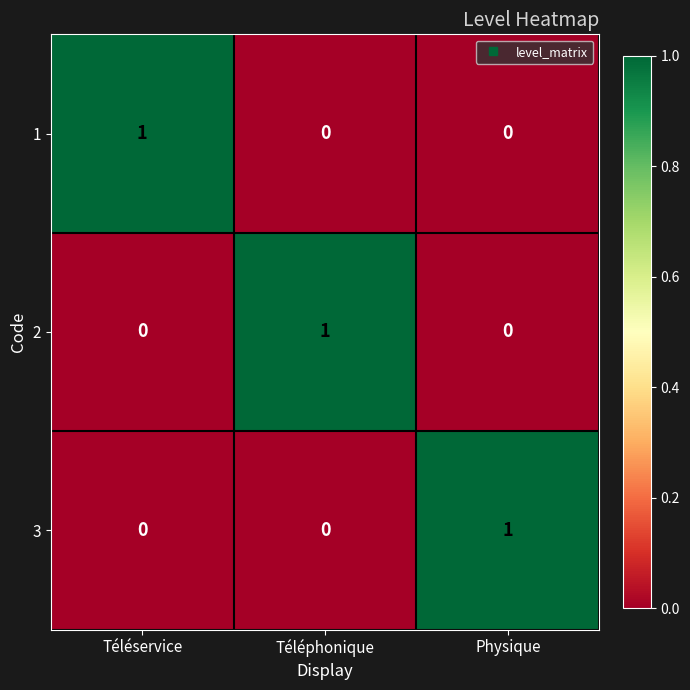

Reading left to right, extract all data points from this chart.

1: 1	0	0
2: 0	1	0
3: 0	0	1